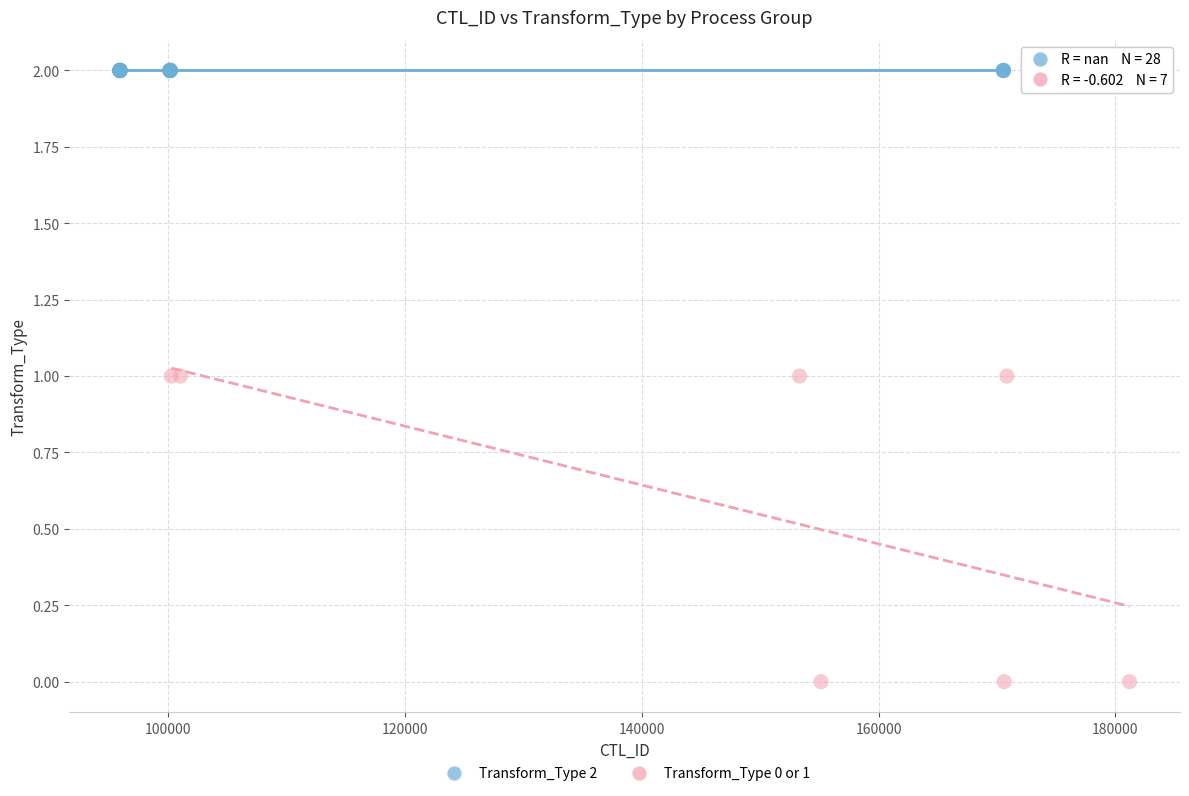

Which series reaches the minimum Y coordinate?

Transform_Type 0 or 1